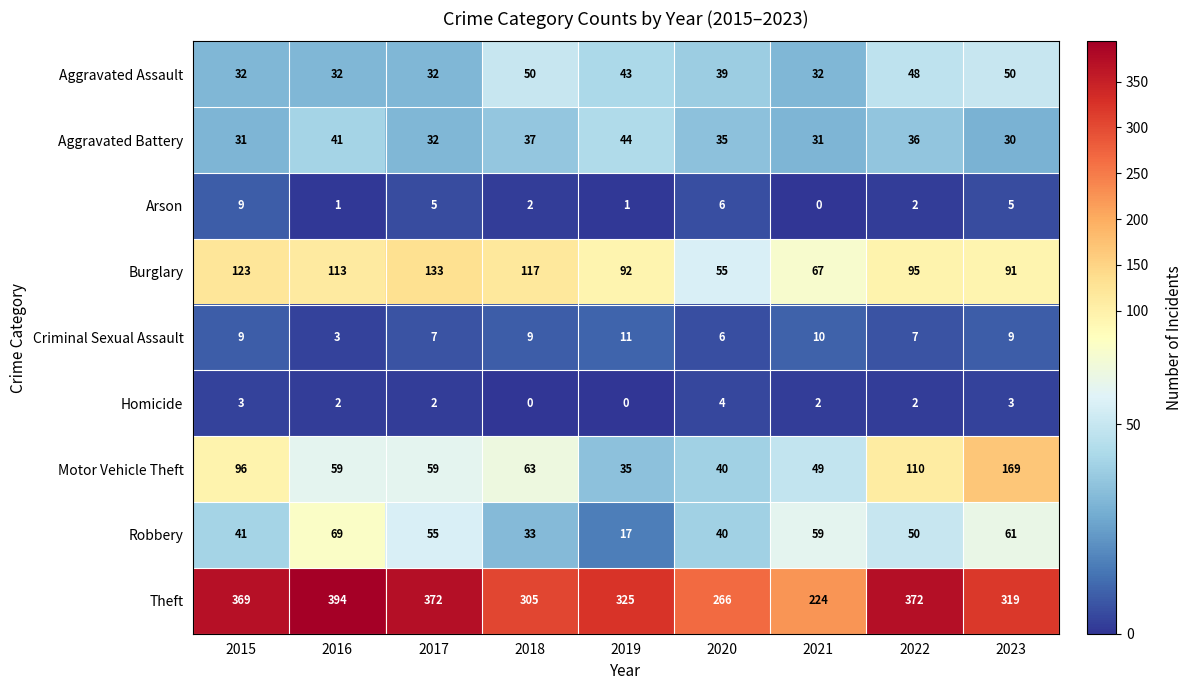

At which label does Motor Vehicle Theft reach its peak?

2023